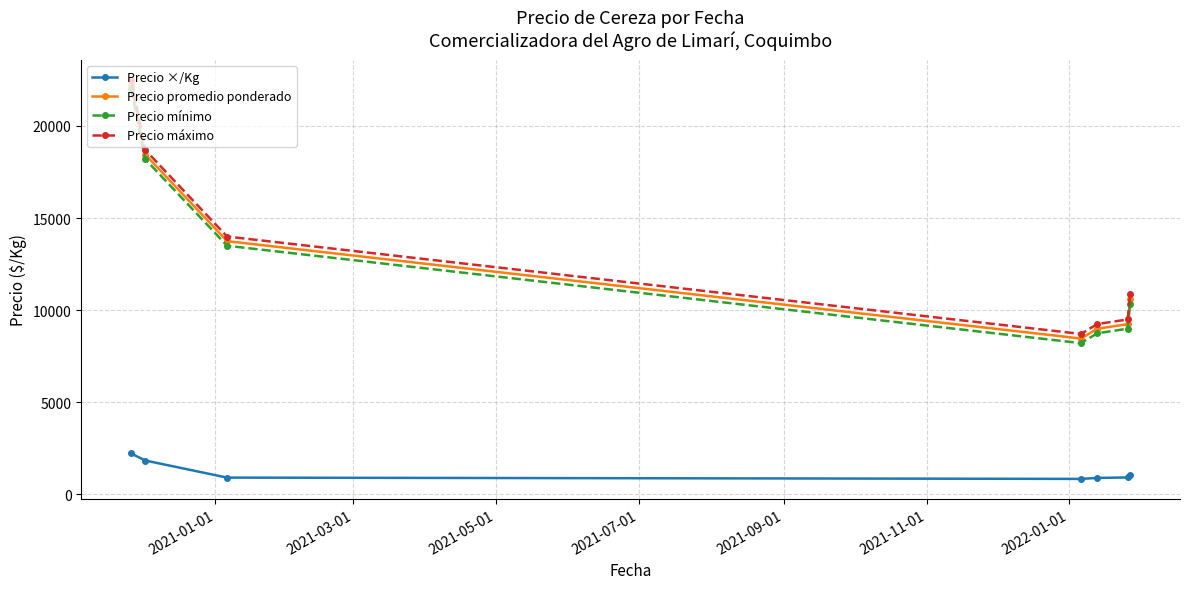

At how many categories does at least one series exceed 3887?

7